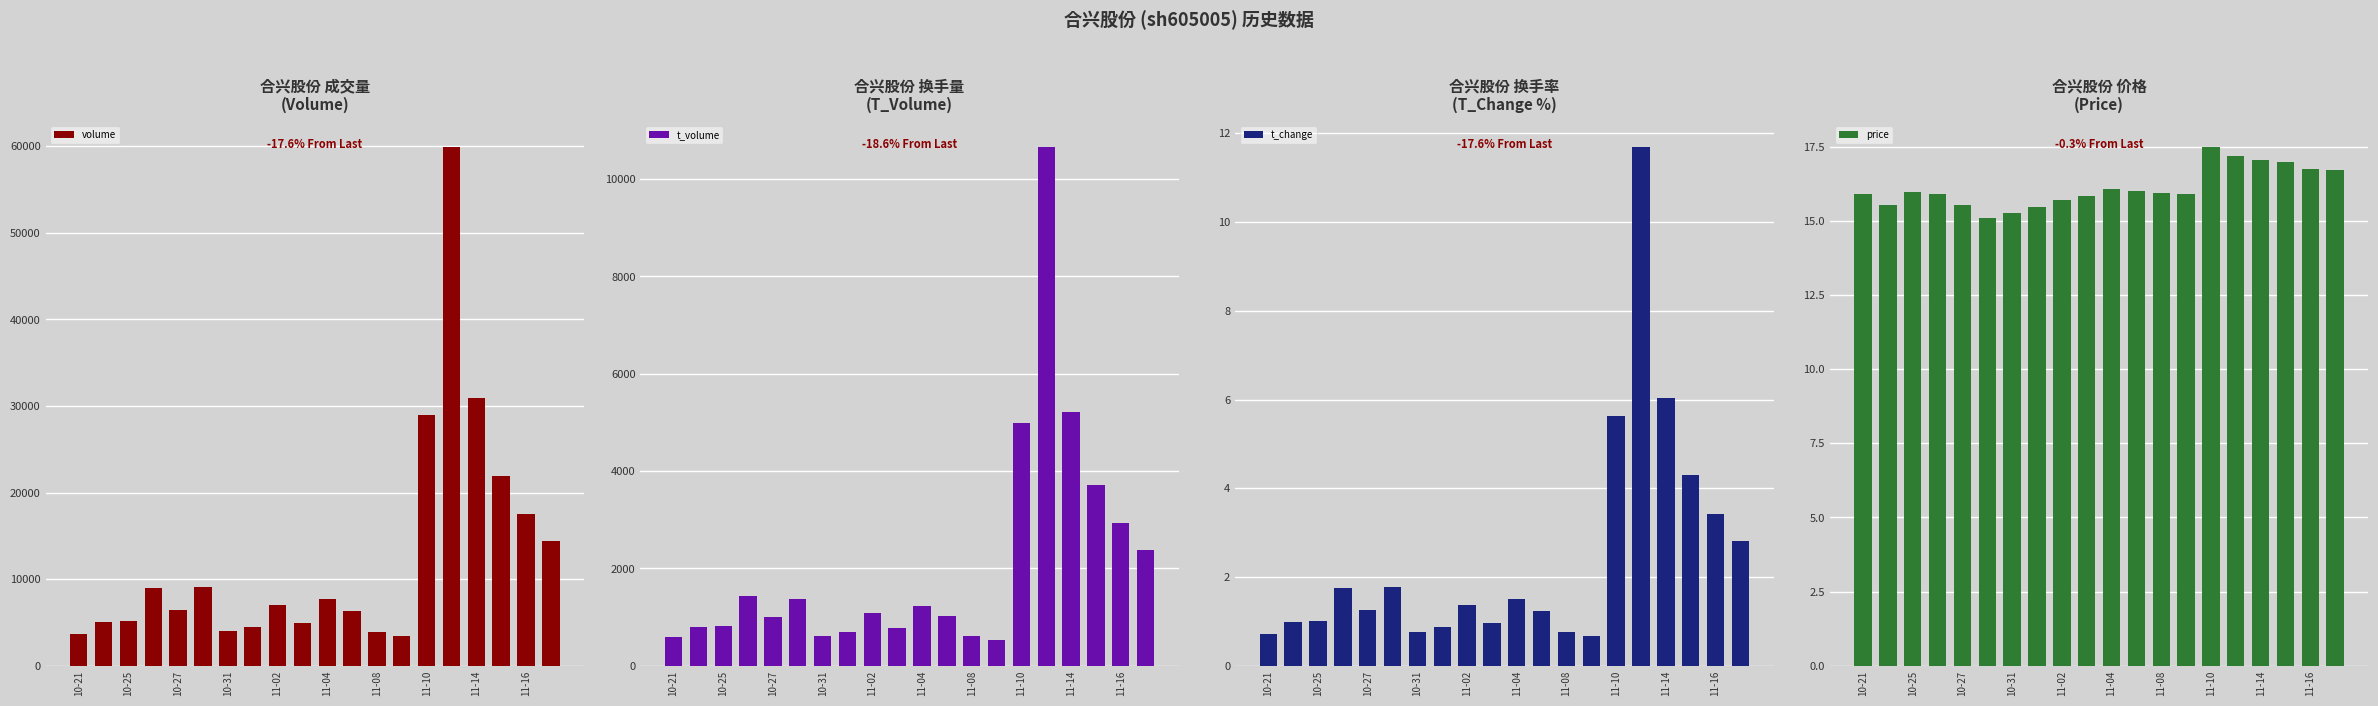

How many bars are there in total?

80